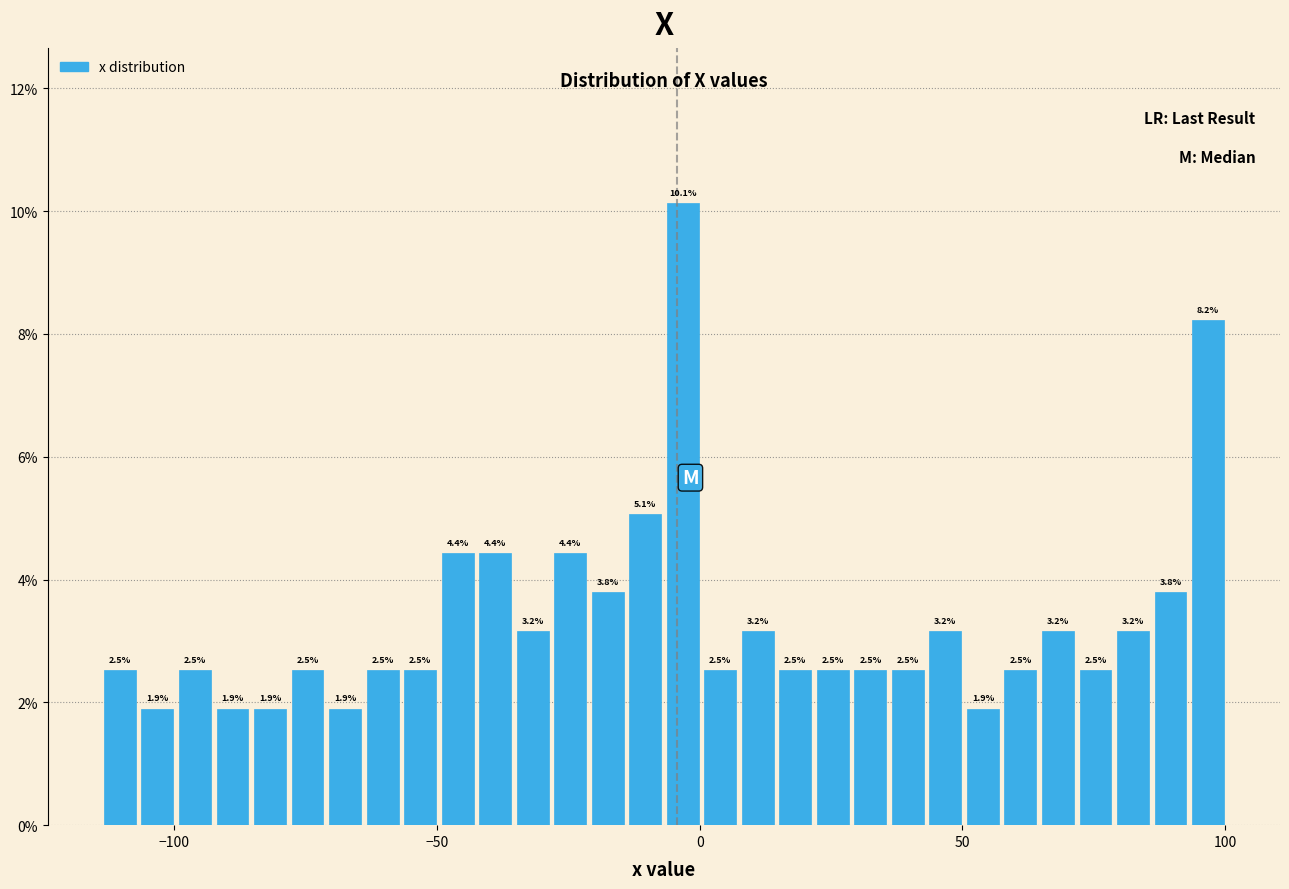

Around what value on the x-axis is the tallest bar? Give the approximate position of its centre, as read against the axis.

-5